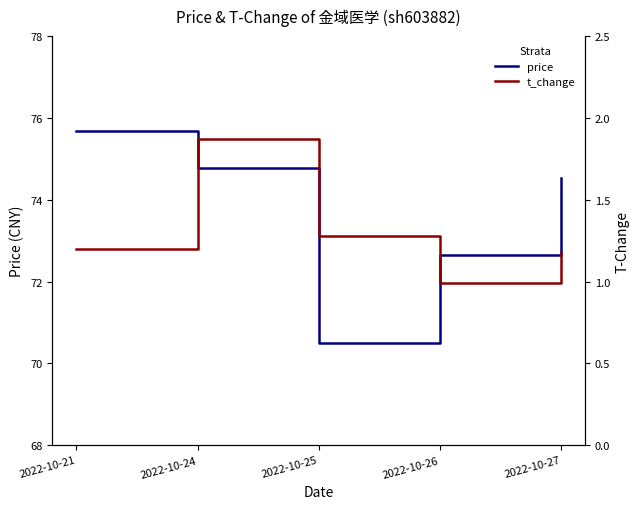

True or false: price and t_change intersect in this chart.

False